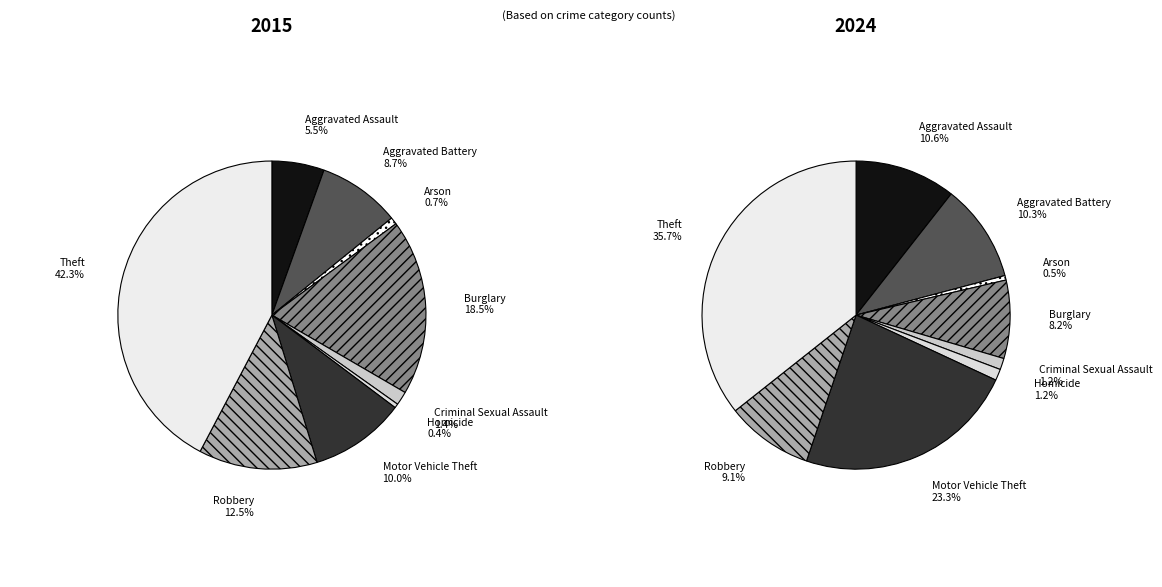

What percentage is the Theft slice, to the nearest percent?

42%